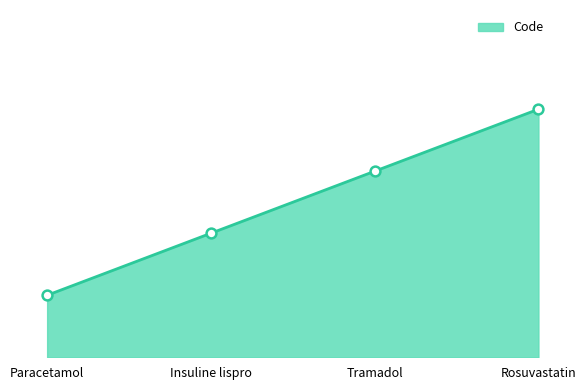

What is the ratio of the value at Rosuvastatin to the value at Paracetamol?

4.0